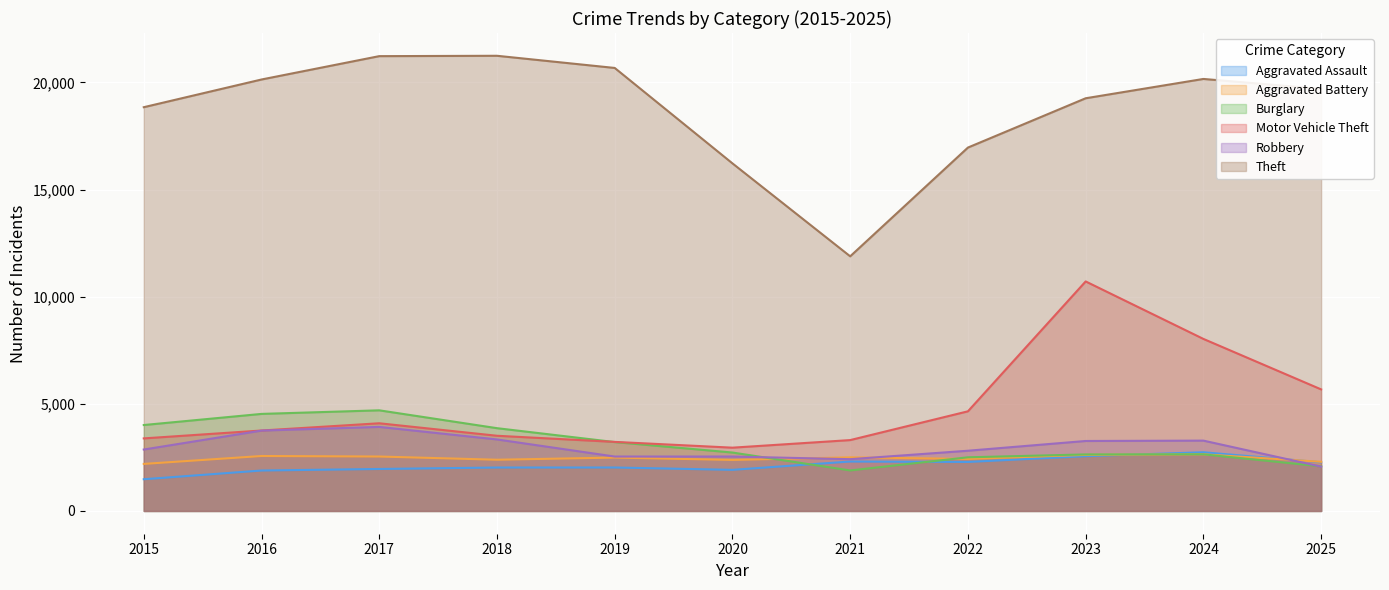

True or false: Burglary and Robbery intersect in this chart.

True